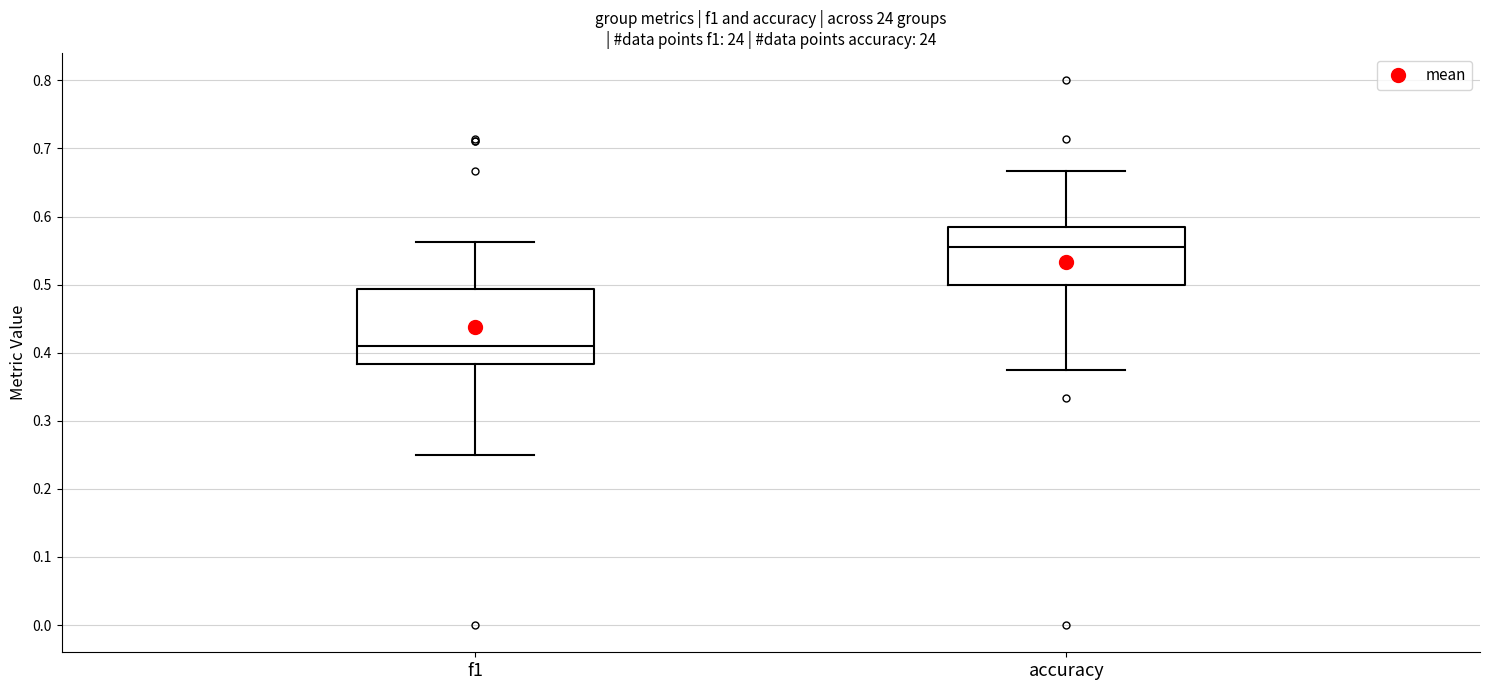

Reading left to right, transcribe this box plot: for each box, give where its median line is, the range the box spans, and where its two whiskers end, as read against the y-axis. The values are not printed on the chart, so give them approximately, as read against the axis.

f1: median 0.41, box 0.38 to 0.49, whiskers 0.25 to 0.56
accuracy: median 0.56, box 0.50 to 0.58, whiskers 0.38 to 0.67